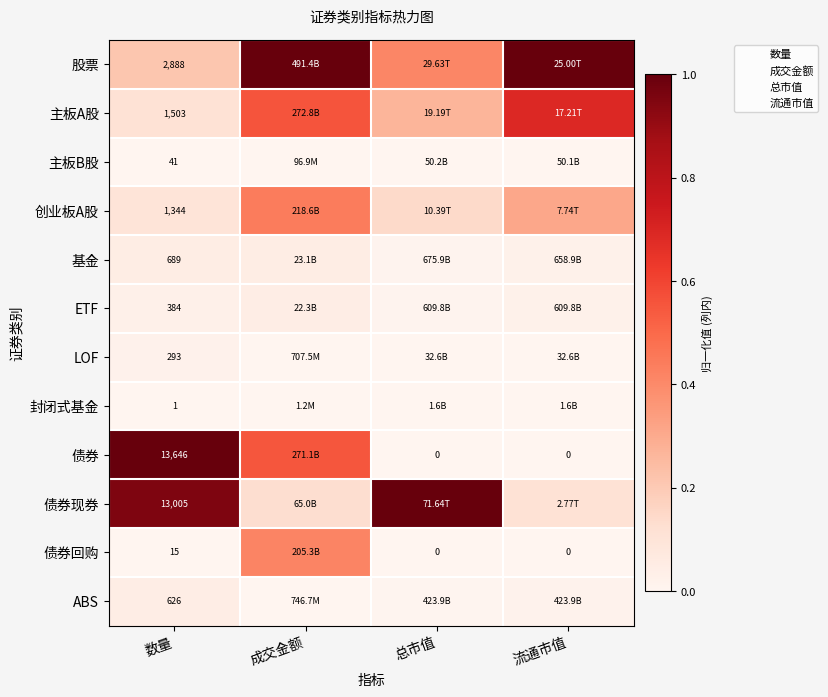

Is the value of 主板B股 at 数量 greater than the value of ABS at 流通市值?

No